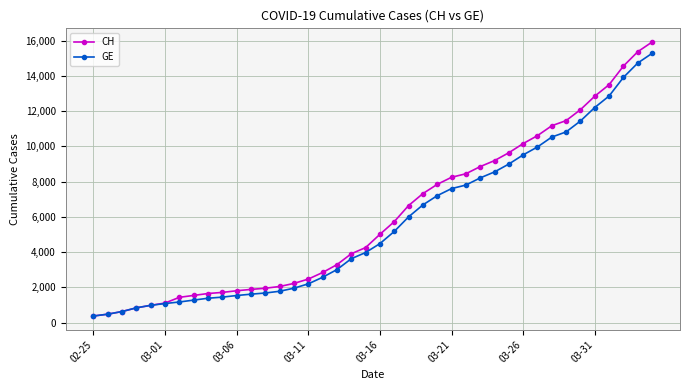

Which series has the largest range (max minus min)?

CH